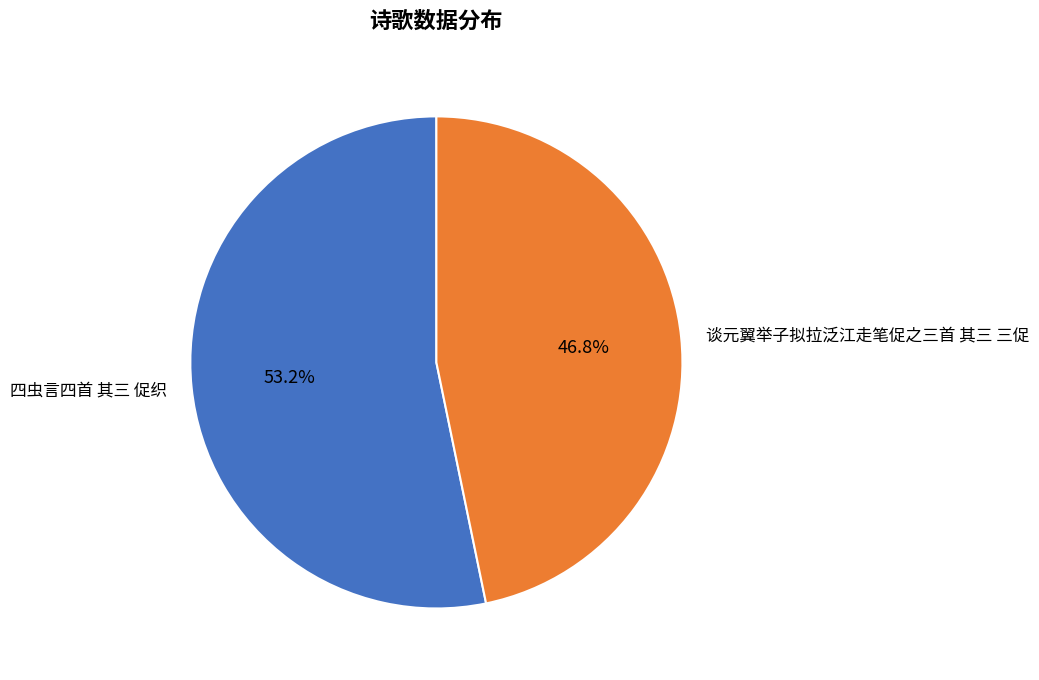

Between 四虫言四首 其三 促织 and 谈元翼举子拟拉泛江走笔促之三首 其三 三促, which is larger?

四虫言四首 其三 促织